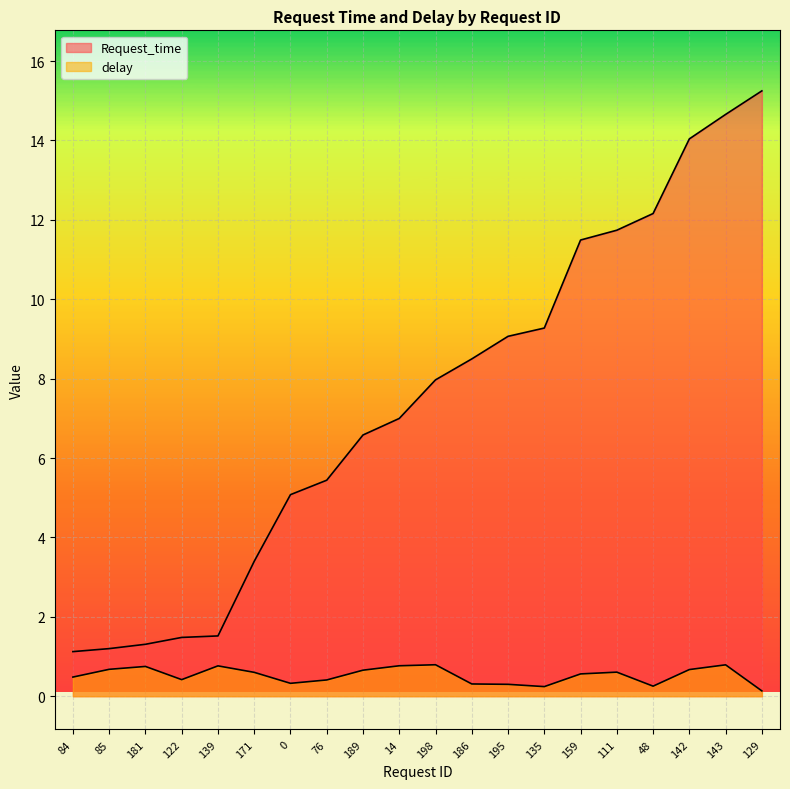

What value does the Request_time series have at 0?

5.1